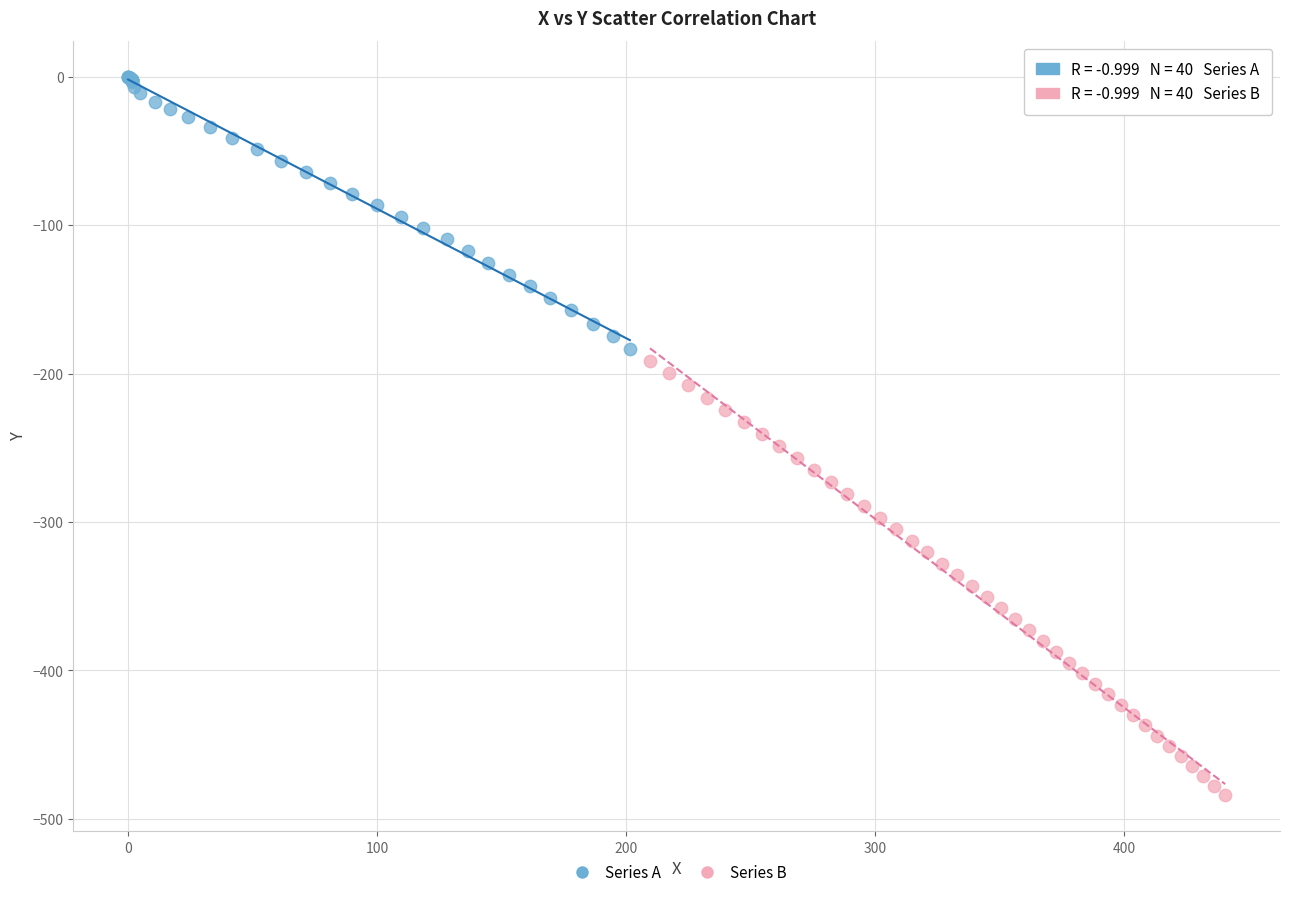

Which series contains the lowest Y value?

Series B